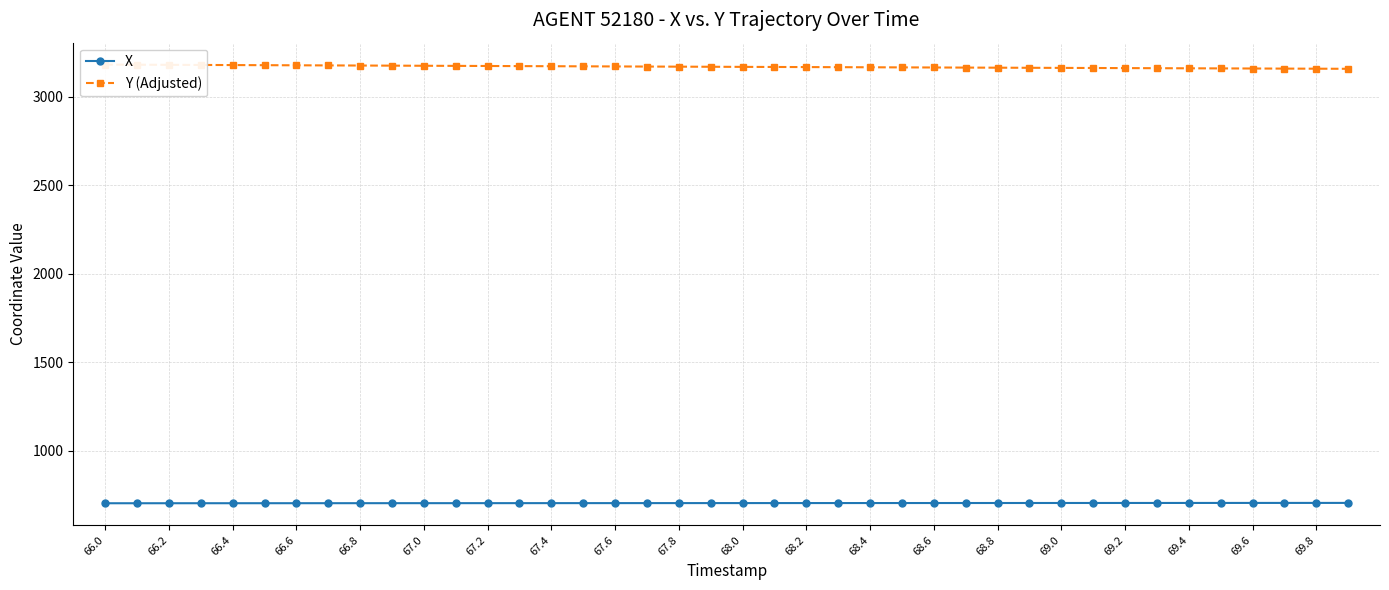

What is the difference between the maximum and second lowest values in the Y (Adjusted) series?

23.2